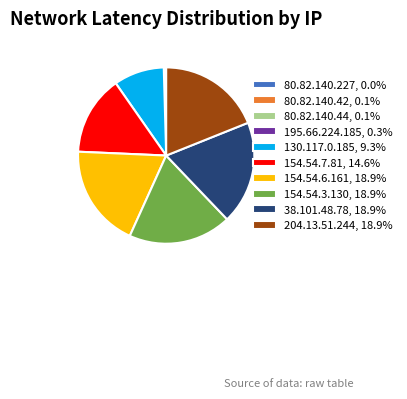

Is there a majority slice in this chart?

No